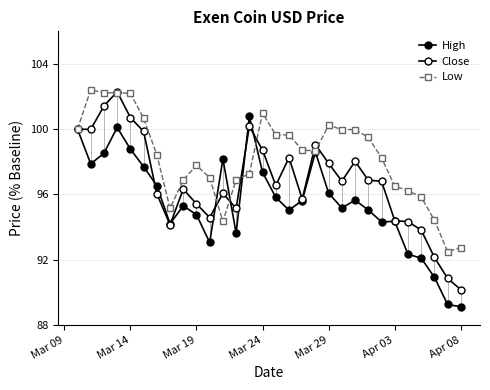

What is the greatest value displayed?

102.4